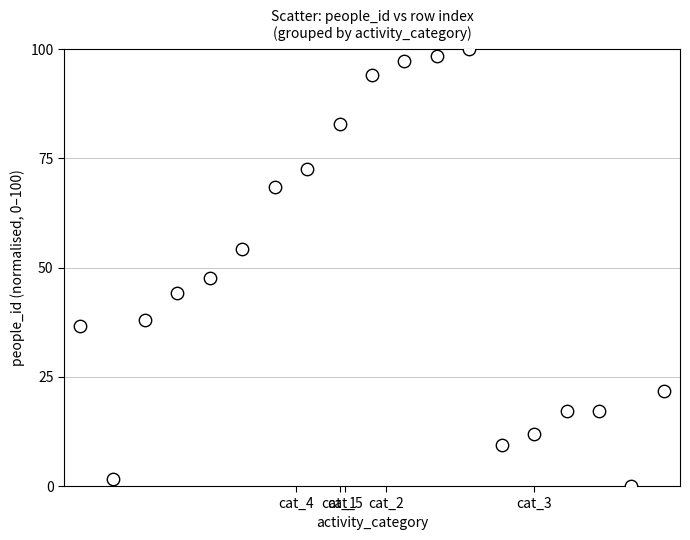

What Y value in the scatter plot is closest to 50?

47.6